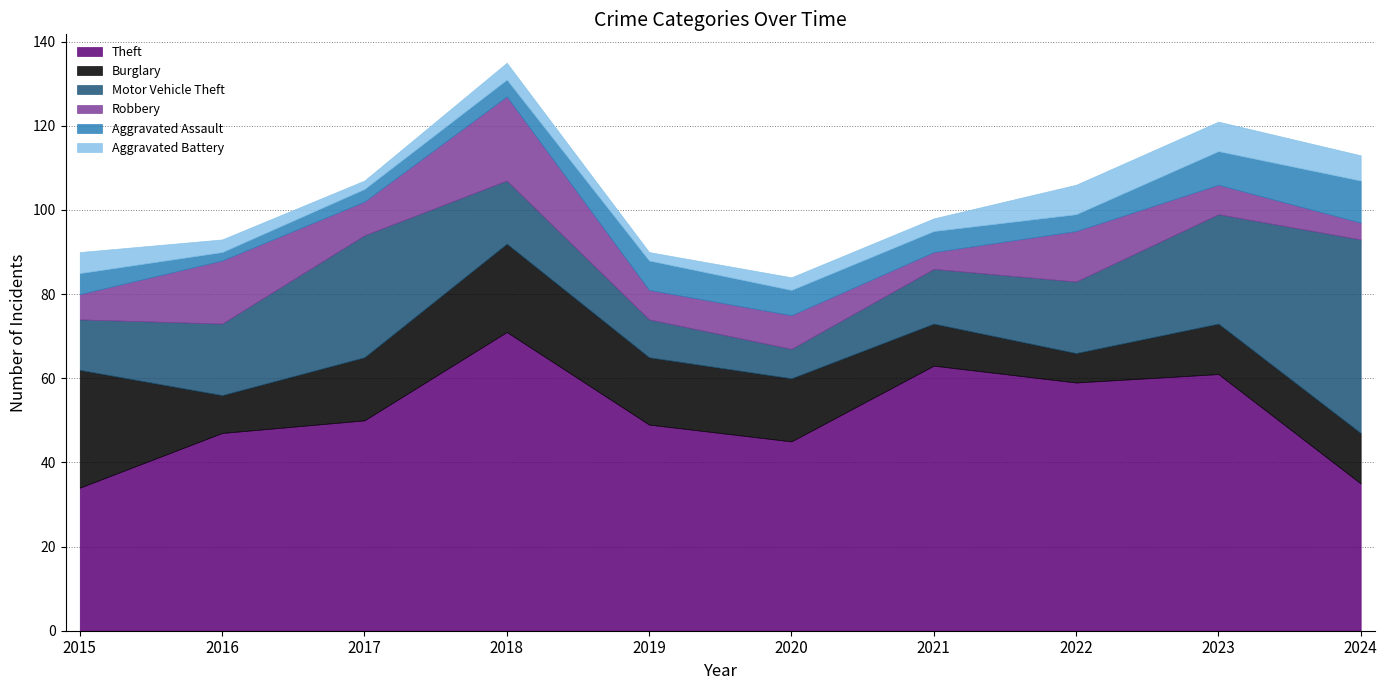

How many data points in Motor Vehicle Theft are above 17?

3